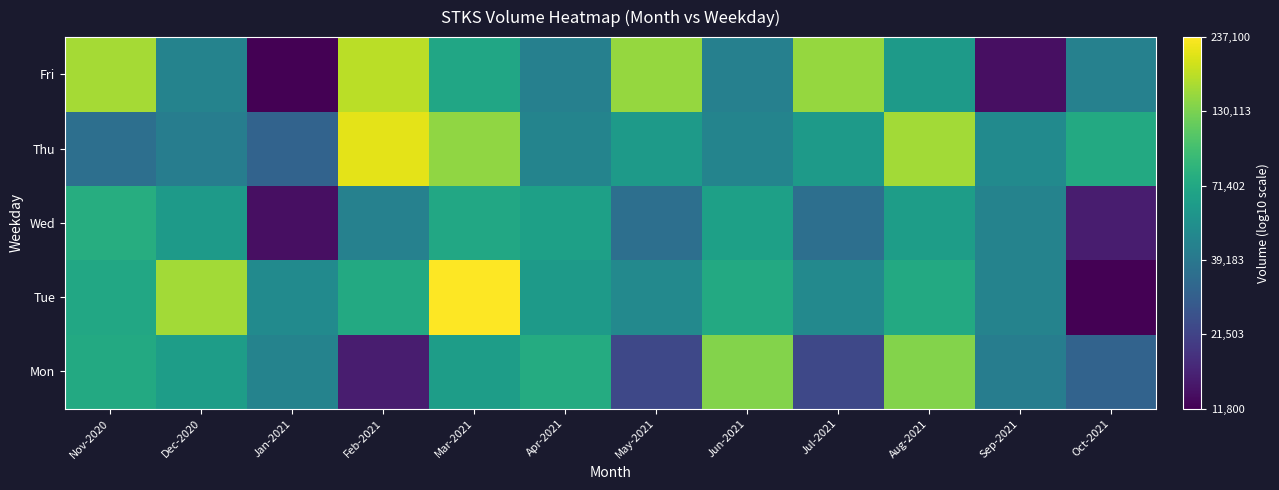

Reading left to right, transcribe all the data shown in this chart.

Mon: Nov-2020=4.9	Dec-2020=4.8	Jan-2021=4.7	Feb-2021=4.2	Mar-2021=4.8	Apr-2021=4.9	May-2021=4.4	Jun-2021=5.1	Jul-2021=4.4	Aug-2021=5.1	Sep-2021=4.6	Oct-2021=4.5
Tue: Nov-2020=4.9	Dec-2020=5.2	Jan-2021=4.7	Feb-2021=4.9	Mar-2021=5.4	Apr-2021=4.8	May-2021=4.7	Jun-2021=4.9	Jul-2021=4.7	Aug-2021=4.9	Sep-2021=4.7	Oct-2021=4.1
Wed: Nov-2020=4.9	Dec-2020=4.8	Jan-2021=4.1	Feb-2021=4.6	Mar-2021=4.9	Apr-2021=4.8	May-2021=4.5	Jun-2021=4.8	Jul-2021=4.5	Aug-2021=4.8	Sep-2021=4.7	Oct-2021=4.2
Thu: Nov-2020=4.5	Dec-2020=4.6	Jan-2021=4.5	Feb-2021=5.3	Mar-2021=5.2	Apr-2021=4.7	May-2021=4.8	Jun-2021=4.7	Jul-2021=4.8	Aug-2021=5.2	Sep-2021=4.7	Oct-2021=4.9
Fri: Nov-2020=5.2	Dec-2020=4.7	Jan-2021=4.1	Feb-2021=5.2	Mar-2021=4.8	Apr-2021=4.6	May-2021=5.2	Jun-2021=4.6	Jul-2021=5.2	Aug-2021=4.8	Sep-2021=4.1	Oct-2021=4.6